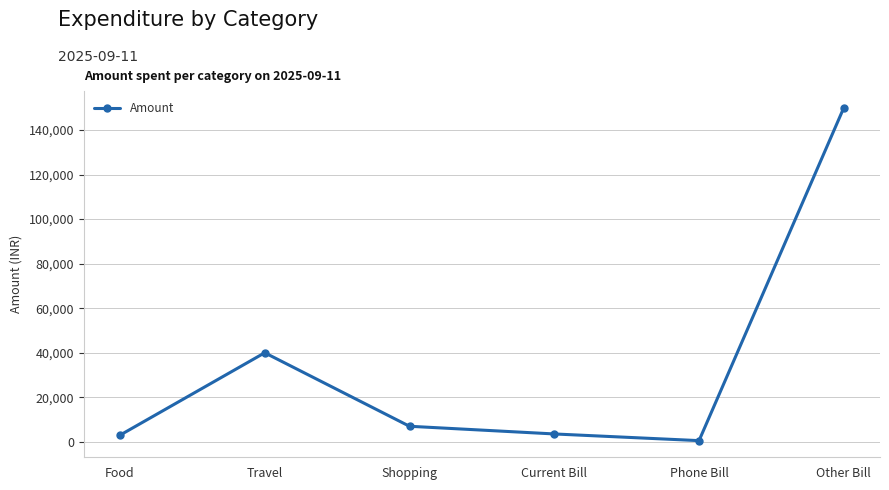

What is the change in value from Shopping to Current Bill?

-3450